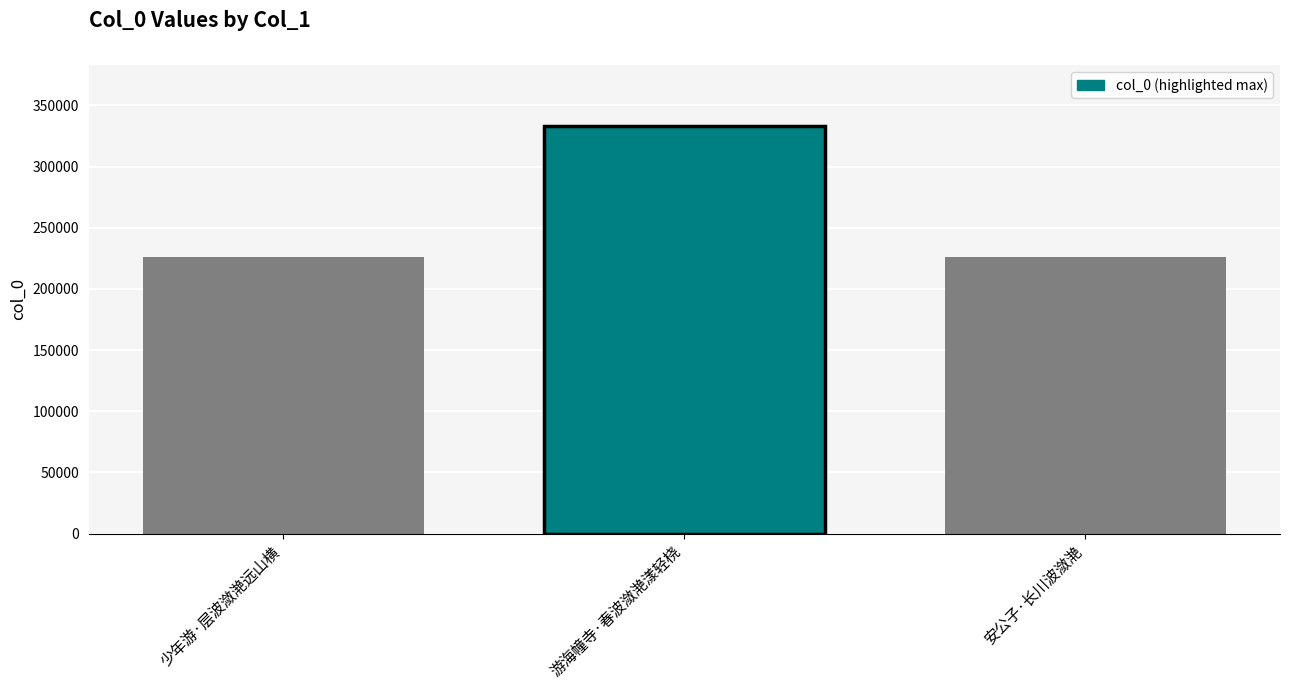

Where is the data nearest to the value 279699?

安公子·长川波潋滟